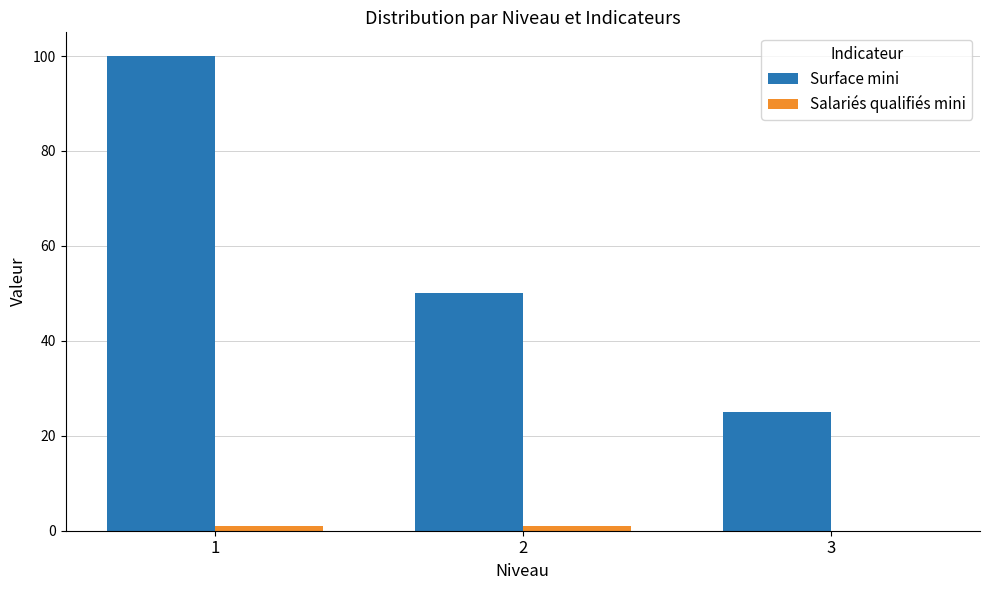

Does the chart contain stacked bars?

No